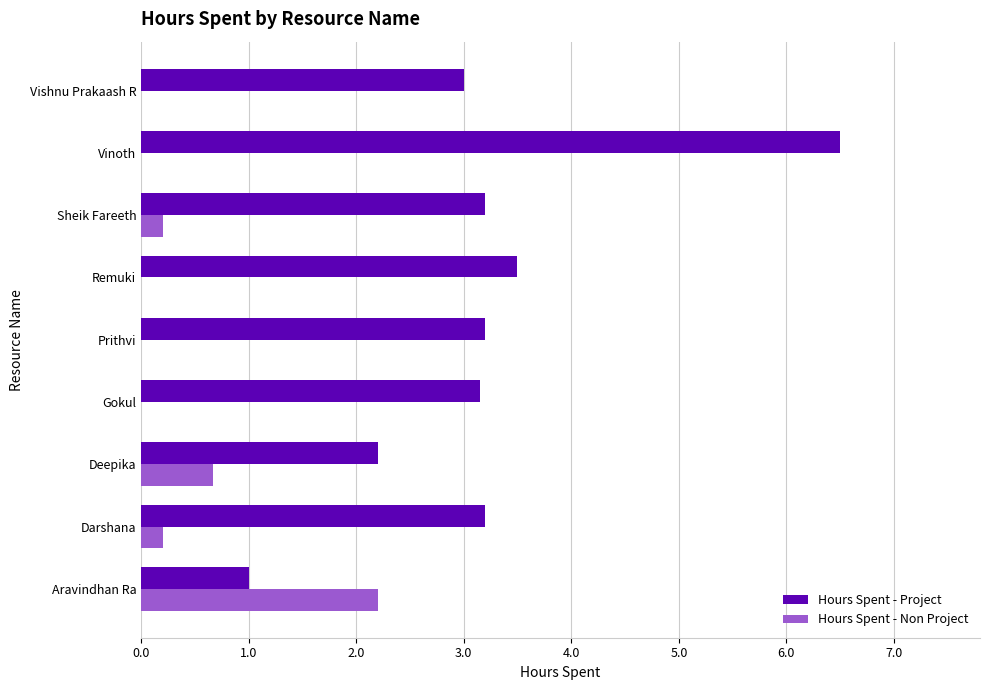

At which category is the sum across all series the highest?

Vinoth